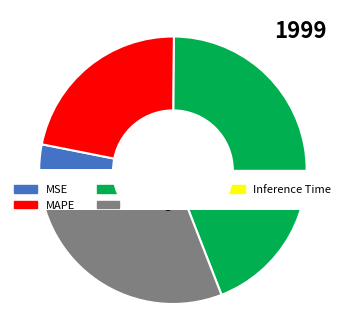

What is the change in value from MAPE to SMAPE?

+1.0